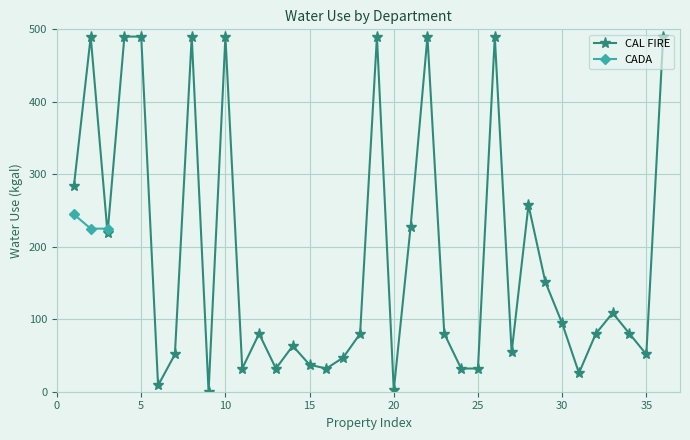

What is the value of the CADA point at the 2nd from the left?

225.0